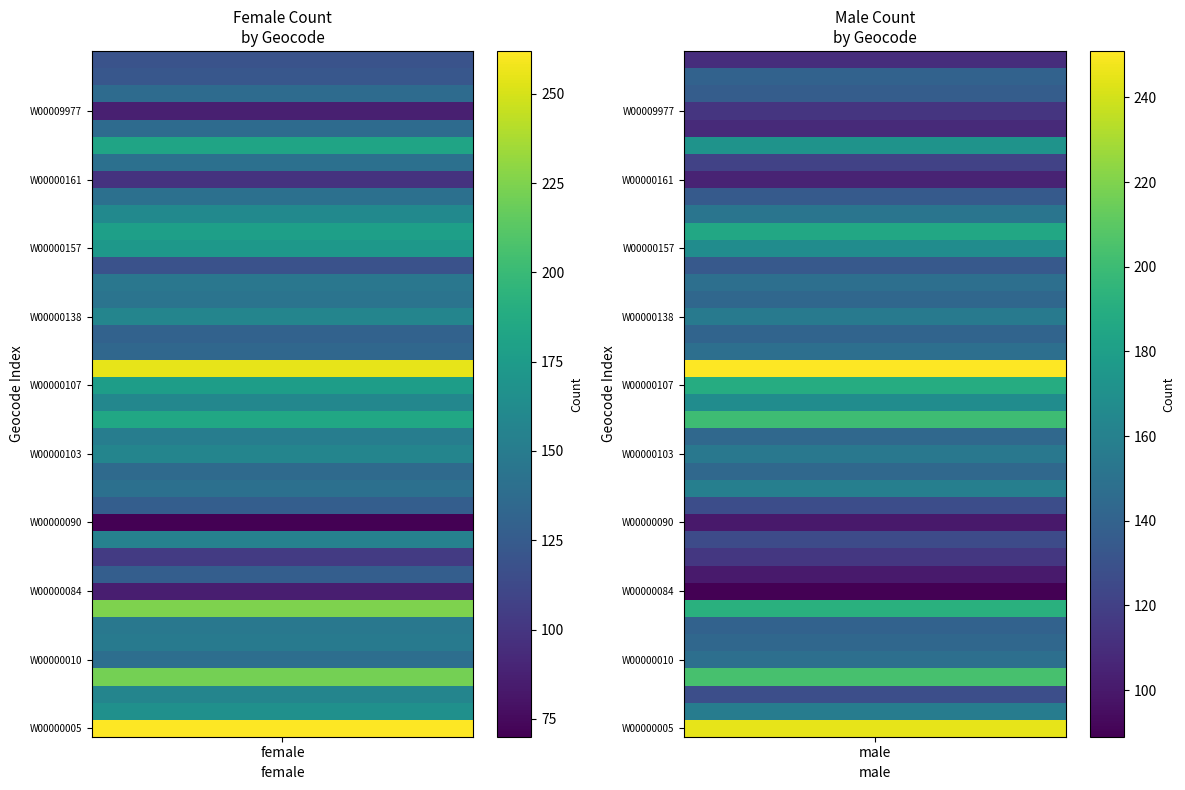

Reading left to right, extract all data points from this chart.

W00000005: 262	245
W00000006: 166	157
W00000008: 157	128
W00000009: 222	204
W00000010: 139	148
W00000011: 148	143
W00000012: 147	140
W00000013: 225	192
W00000084: 86	89
W00000086: 127	101
W00000087: 103	115
W00000088: 154	126
W00000090: 70	100
W00000100: 127	127
W00000101: 141	159
W00000102: 136	144
W00000103: 157	154
W00000104: 151	144
W00000105: 184	201
W00000106: 159	168
W00000107: 177	189
W00000108: 255	251
W00000111: 134	148
W00000112: 130	141
W00000138: 157	156
W00000141: 144	143
W00000142: 146	148
W00000156: 118	134
W00000157: 172	168
W00000158: 178	186
W00000159: 161	152
W00000160: 141	135
W00000161: 98	105
W00000162: 141	121
W00000163: 182	172
W00000164: 137	108
W00009977: 87	114
W00009978: 137	137
W00009979: 122	140
W00009980: 119	110